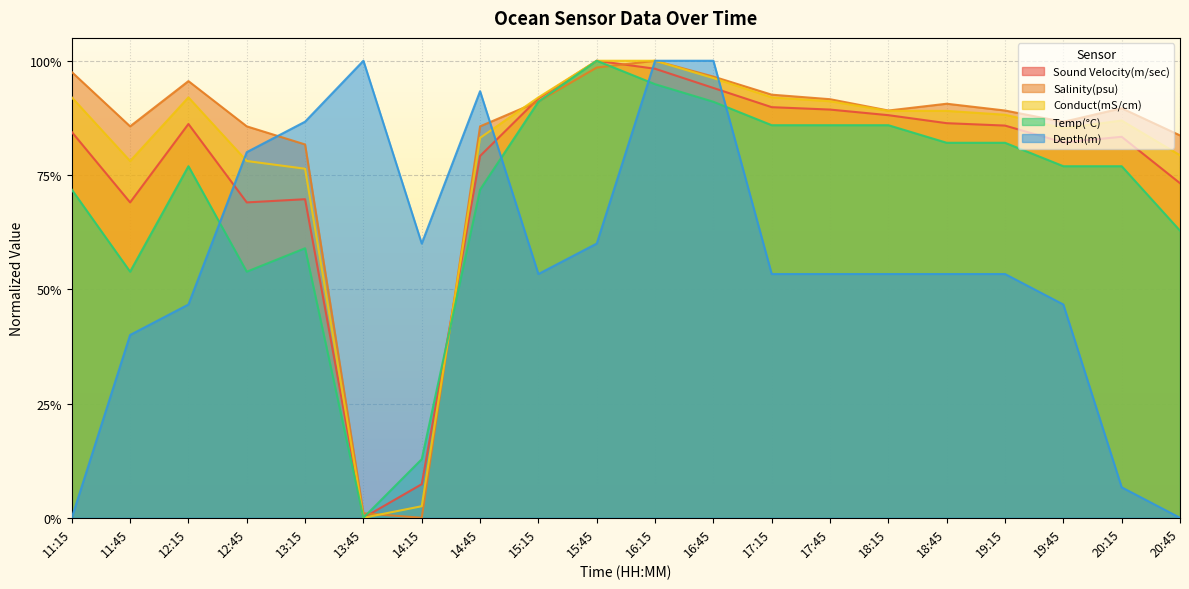

What position from the right is 13:45?

15